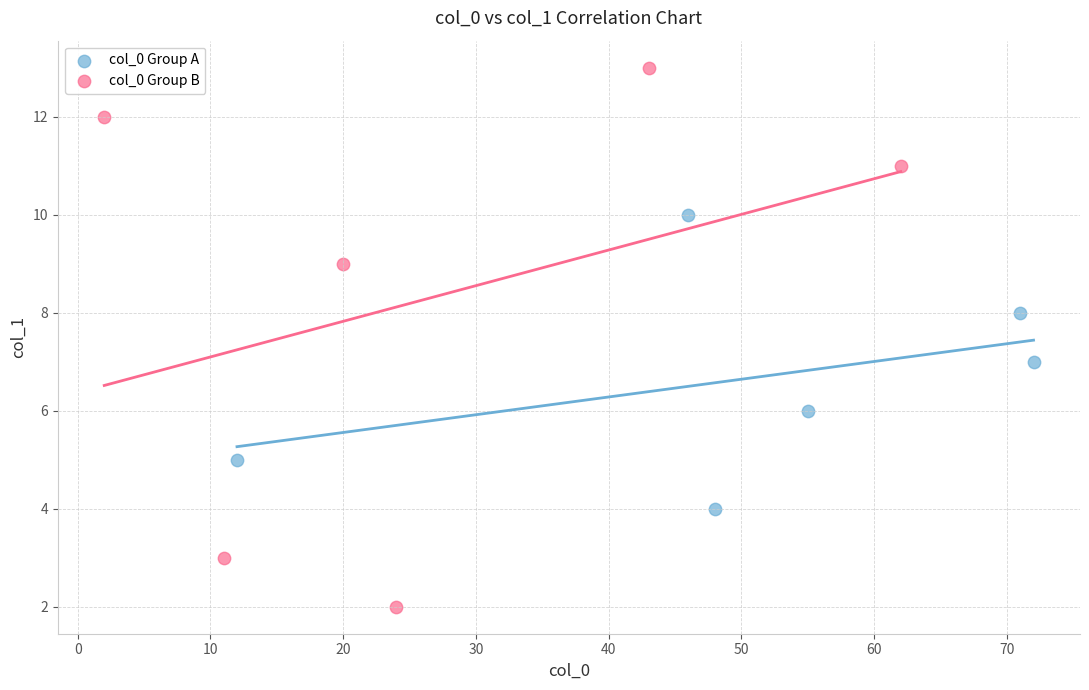

Which series has the largest Y range (max minus min)?

col_0 Group B